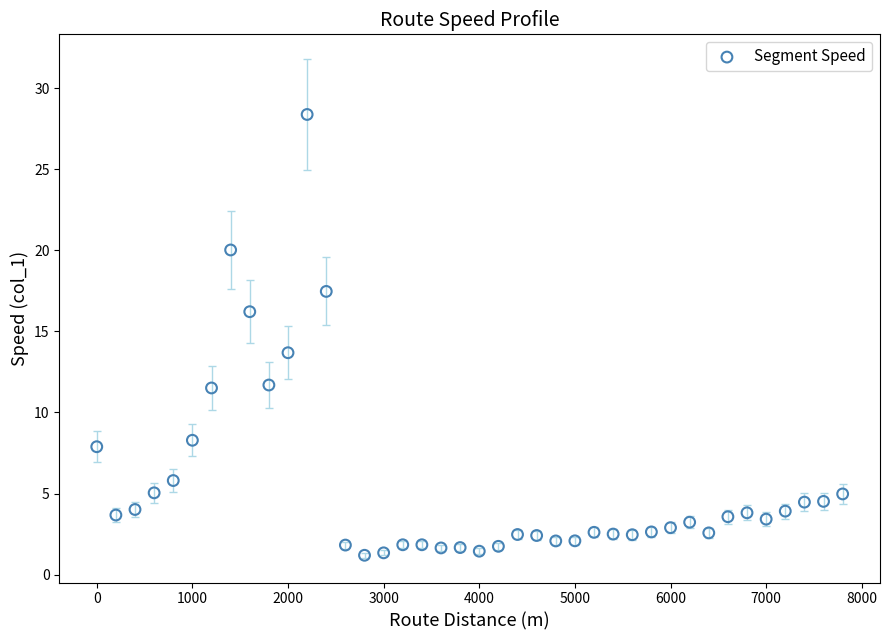

What is the range of Y values (max minus min)?

27.2